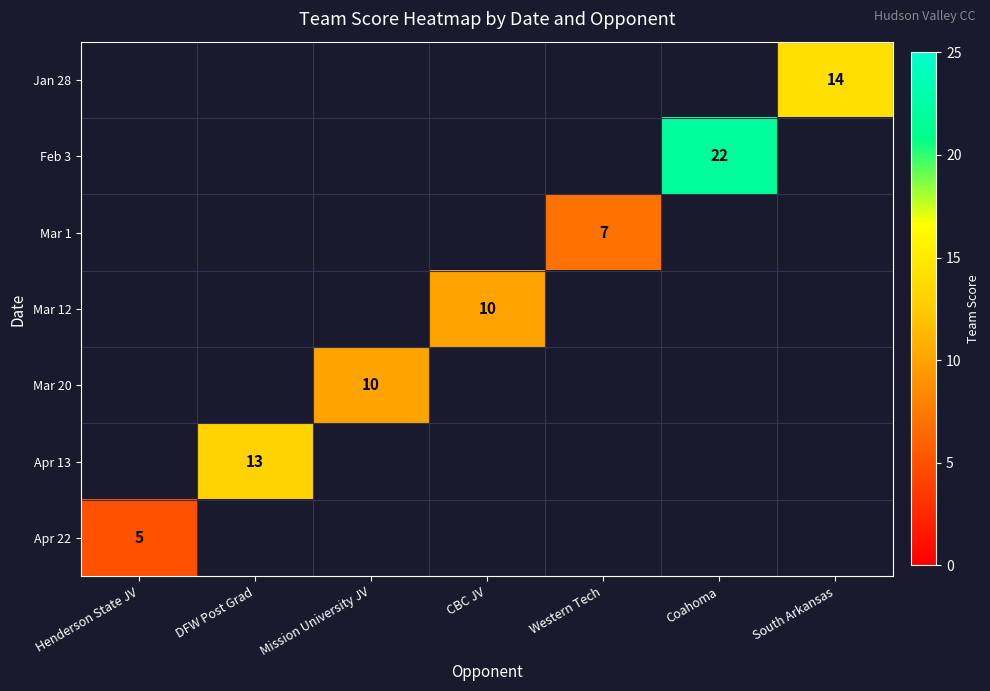

True or false: Jan 28 has a value of 9 at South Arkansas.

False